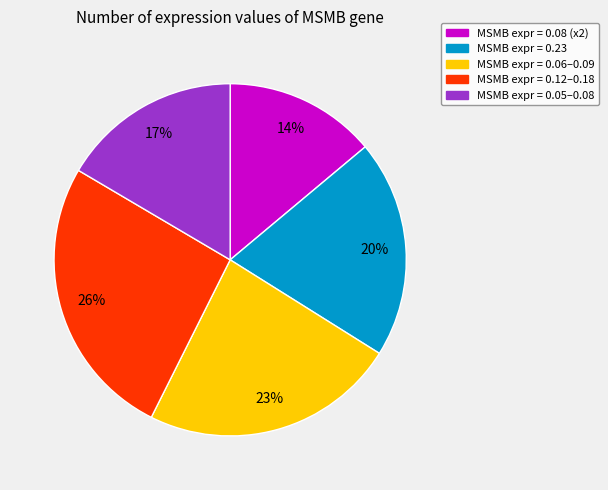

Is there a majority slice in this chart?

No